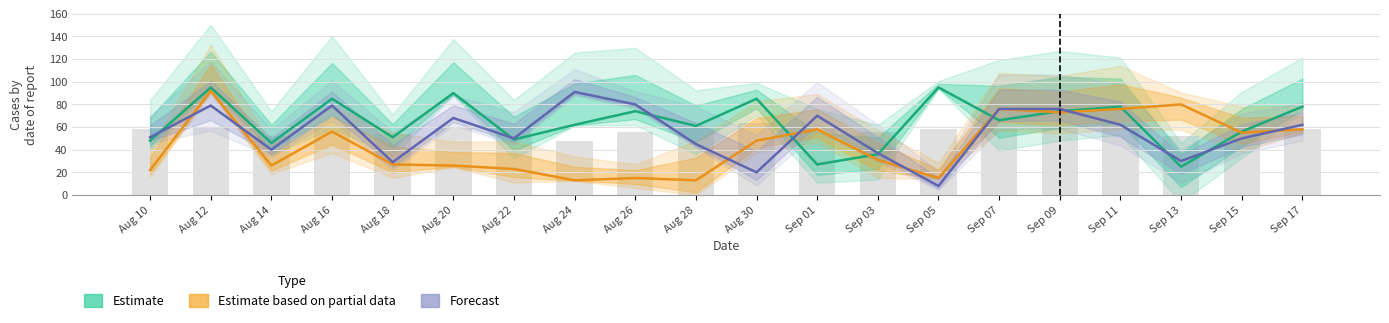

At which category is the sum across all series the highest?

Aug 12